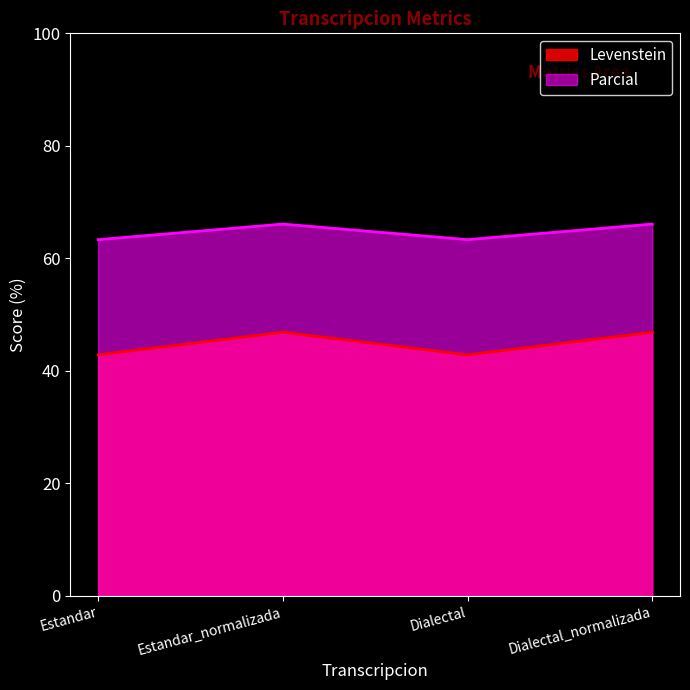

Reading left to right, extract all data points from this chart.

Levenstein: Estandar=42.9	Estandar_normalizada=46.9	Dialectal=42.9	Dialectal_normalizada=46.9
Parcial: Estandar=63.3	Estandar_normalizada=66.1	Dialectal=63.3	Dialectal_normalizada=66.1